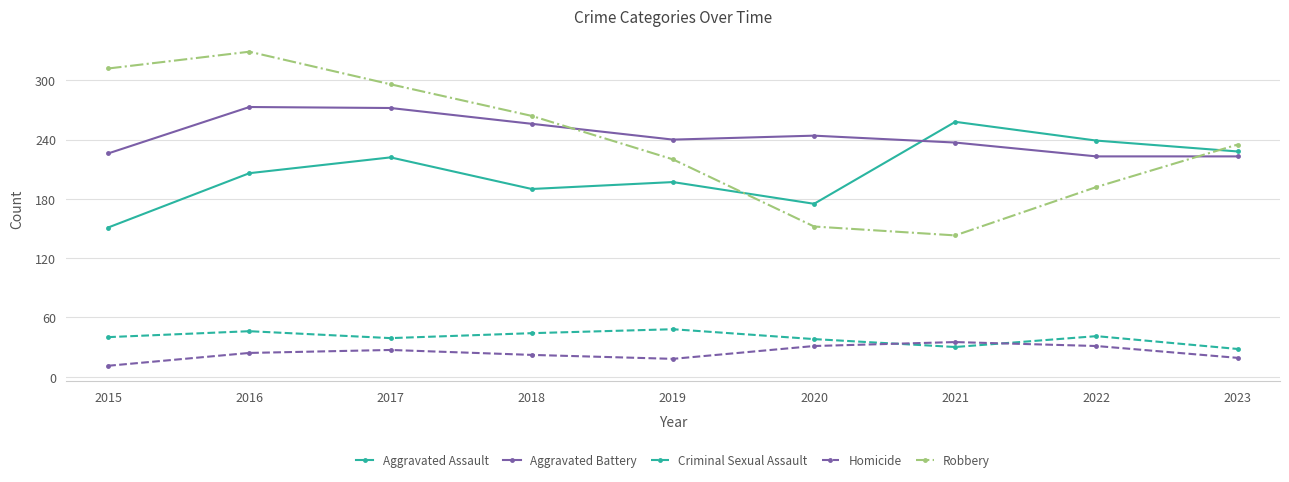

What is the sum of all Aggravated Battery values?

2194